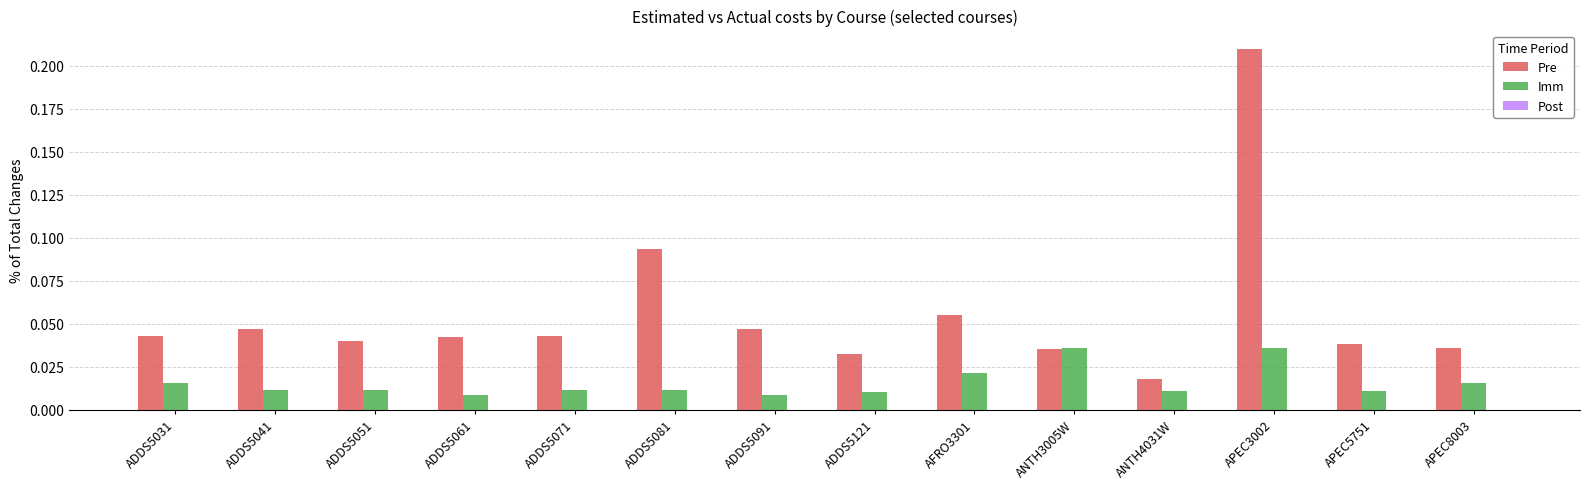

Rank the series by their average value, from highest to lowest.

Pre, Imm